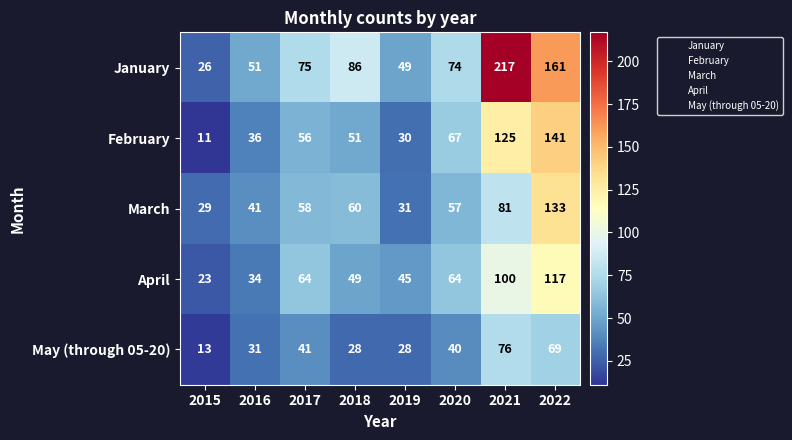

Which series has the largest range (max minus min)?

January